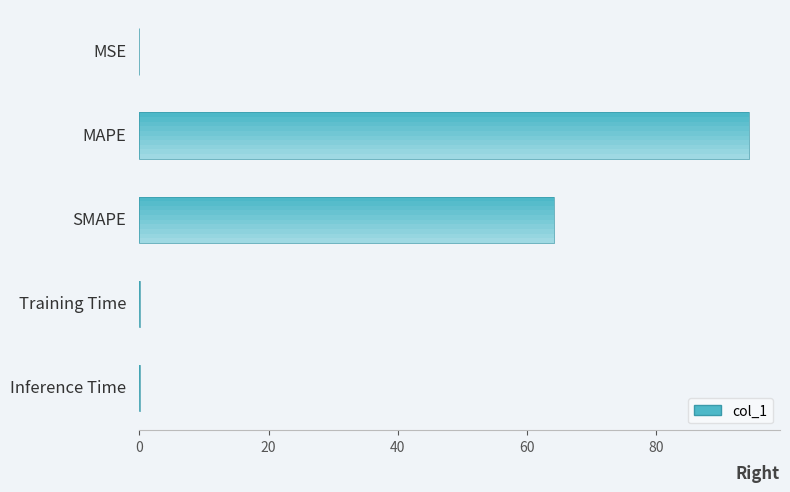

At which category does the chart reach its peak across all series?

MAPE